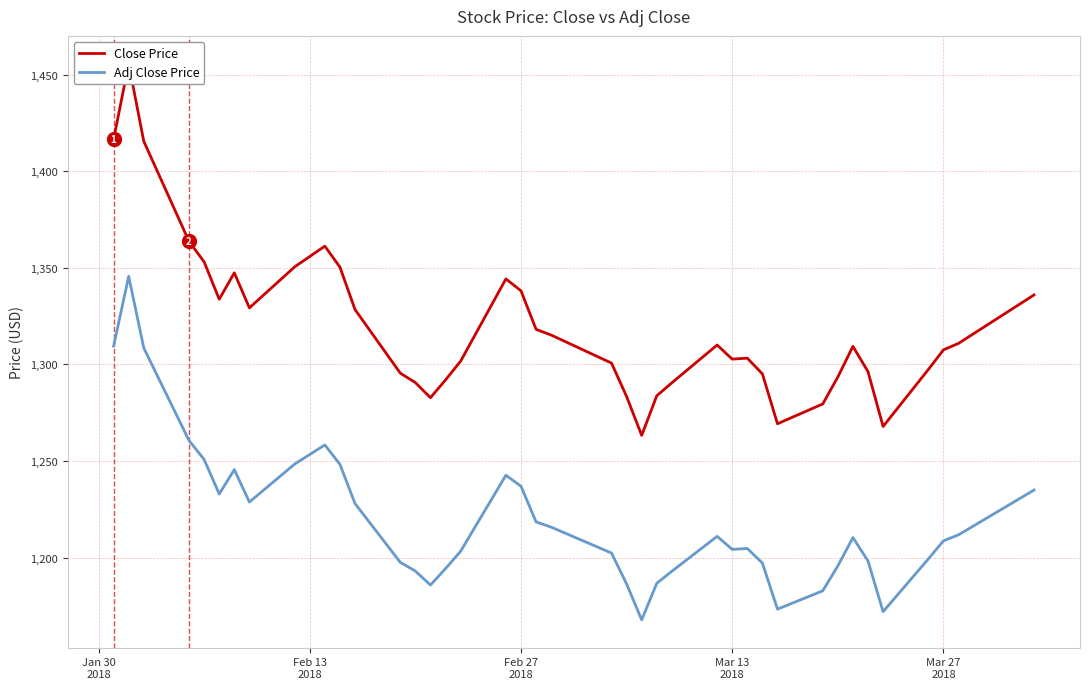

Count the number of categories in the chart.

40